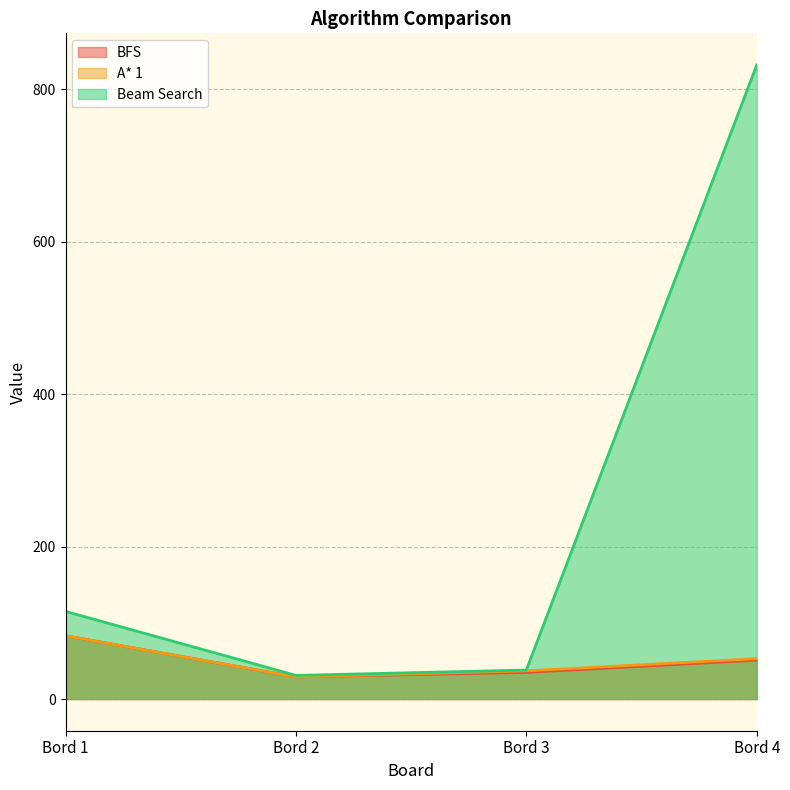

The value of BFS at Bord 1 is 25. True or false?

False